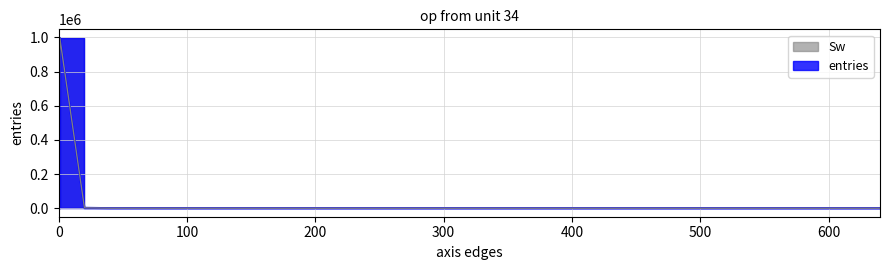

True or false: entries and Sw cross at least once.

False